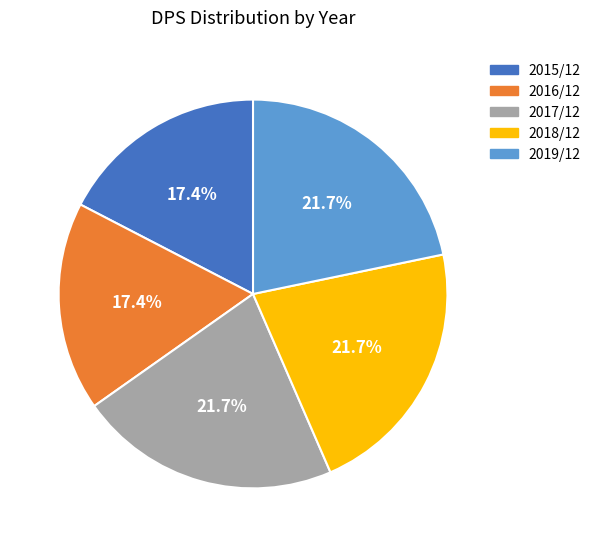

Does any single category account for the majority?

No